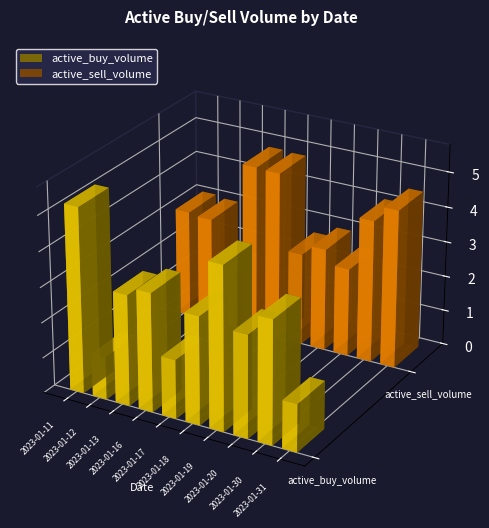

How many bars are there in total?

20